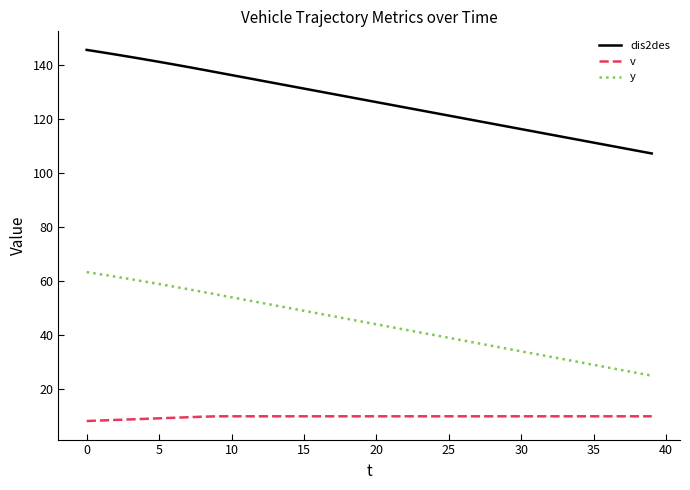

What are all the series names shown in the legend?

dis2des, v, y